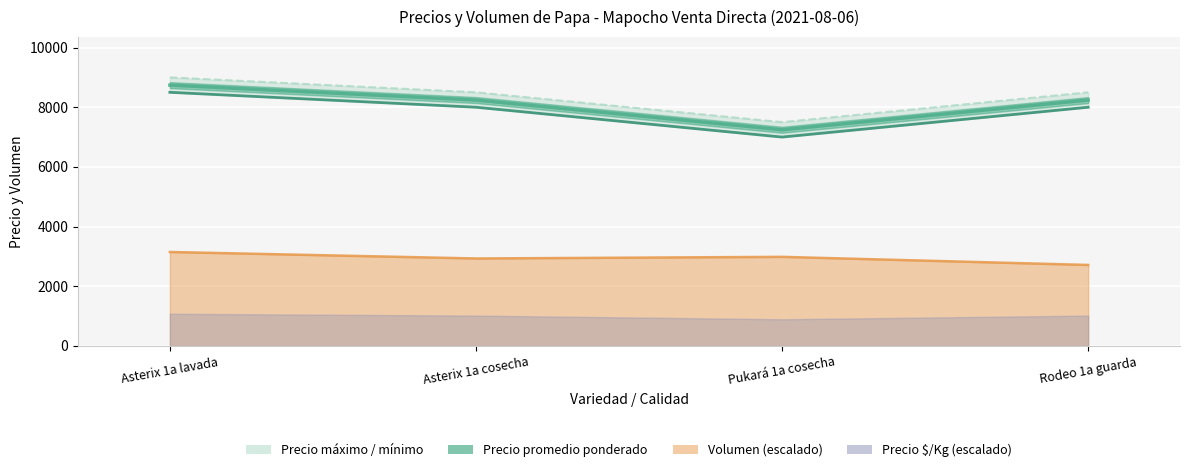

At which category does the data reach its first local valley?

Pukará 1a cosecha